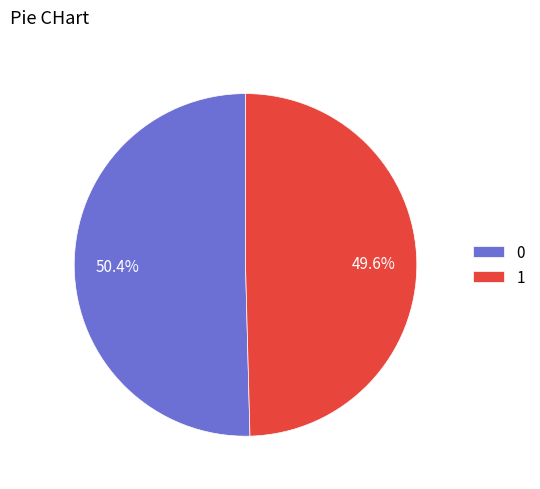

Rank the categories by value from highest to lowest.

0, 1